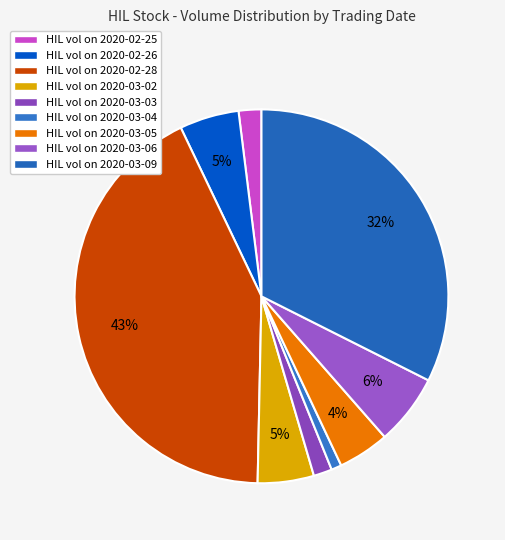

Which category has the biggest portion of the pie?

2020-02-28